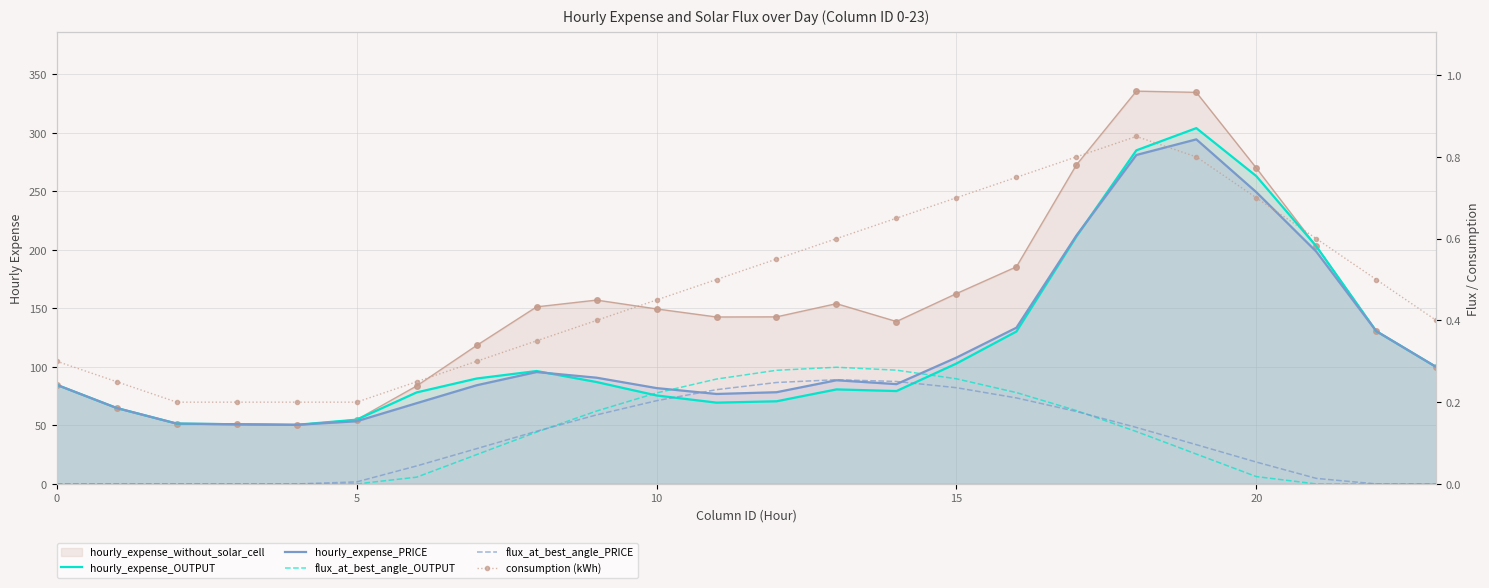

What is the approximate value of hourly_expense_PRICE at 10?

81.9